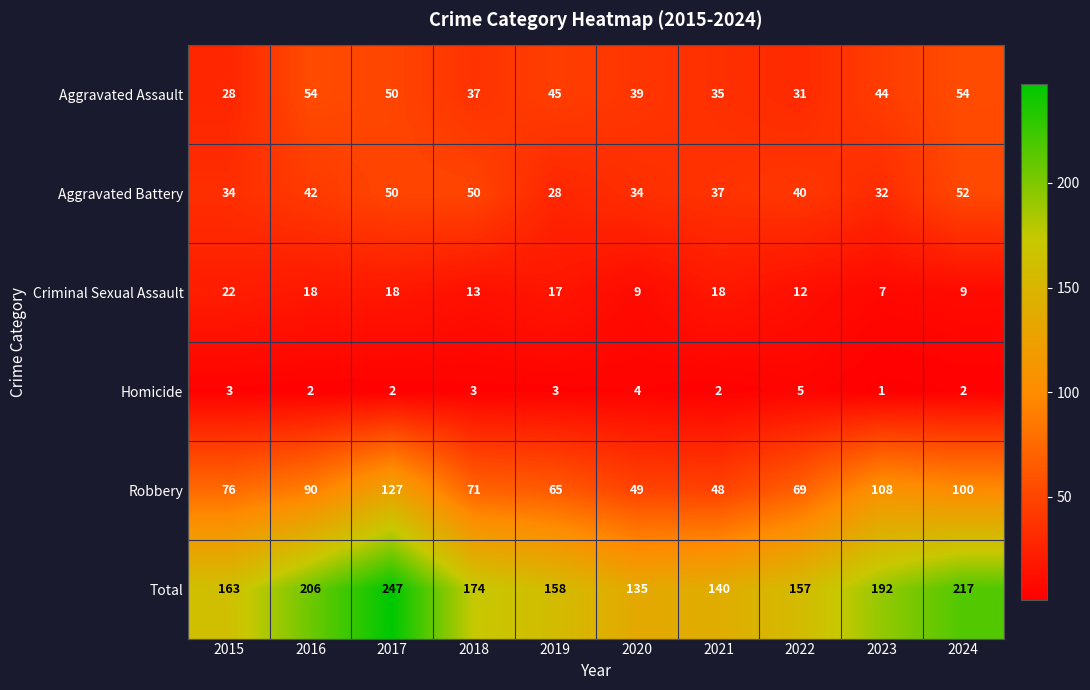

At which label is Total closest to 191?

2023